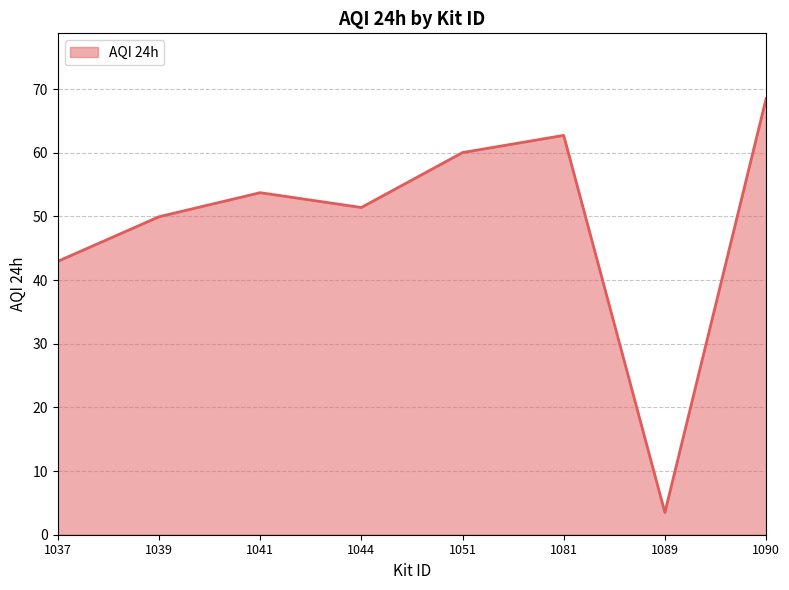

How many values are below 53?

4